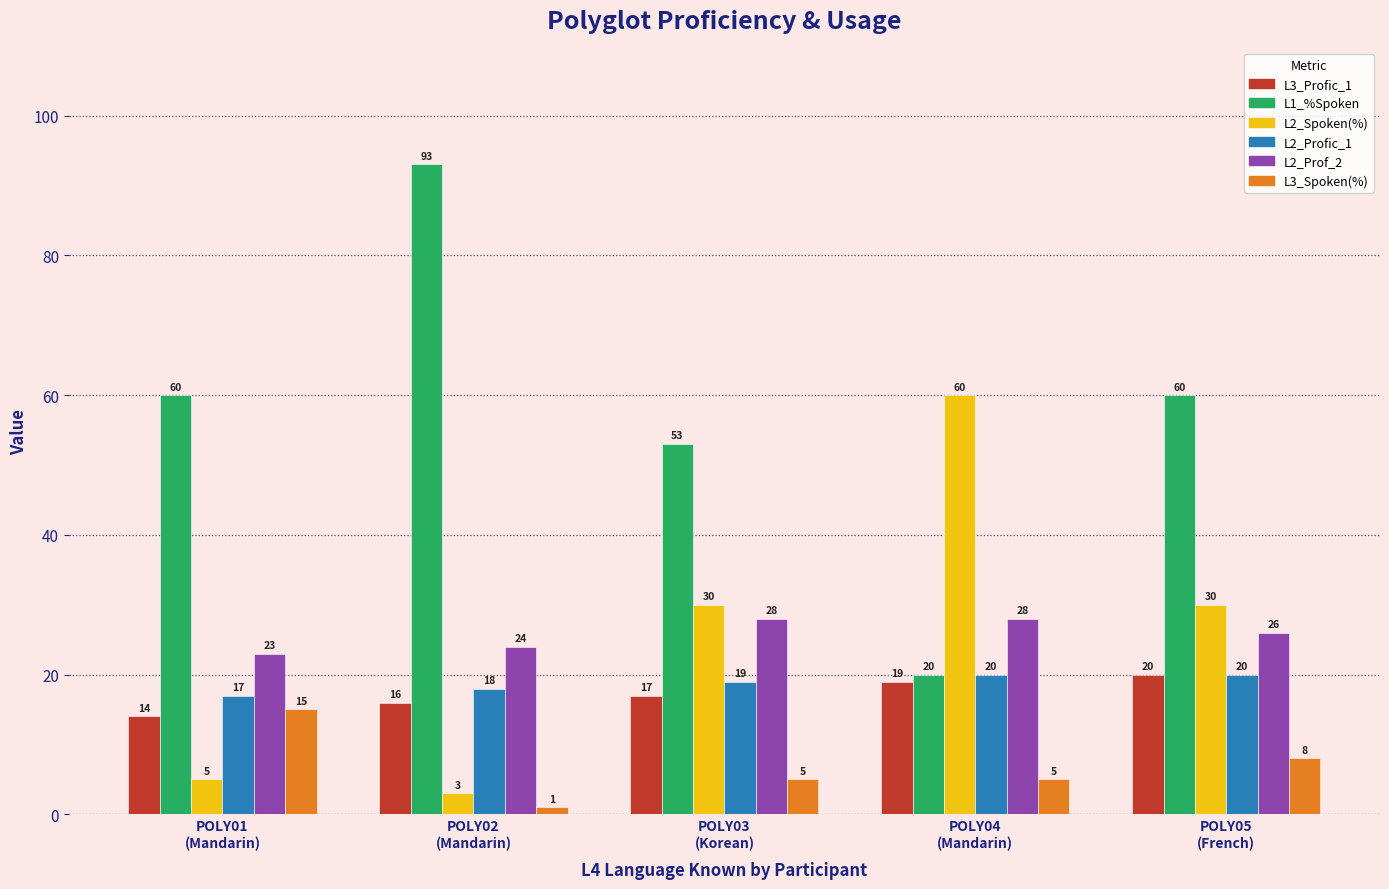

What is the difference between the L1_%Spoken values at POLY03
(Korean) and POLY02
(Mandarin)?

40